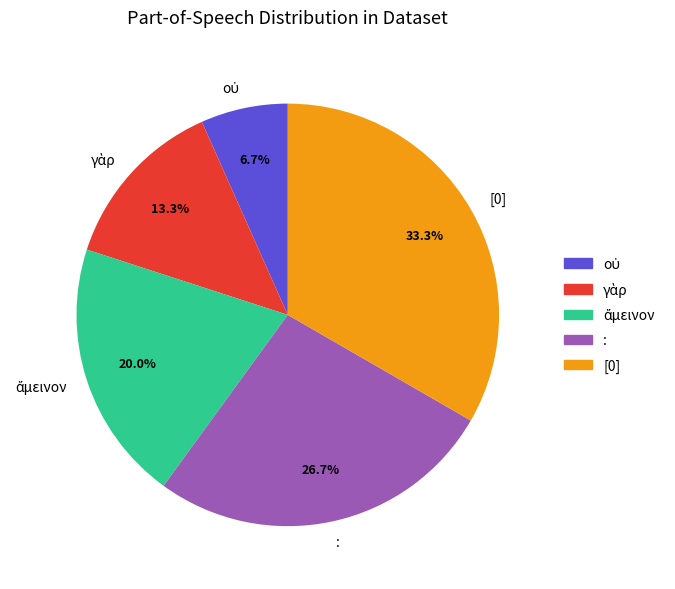

To the nearest percent, what is the average slice percentage?

20%